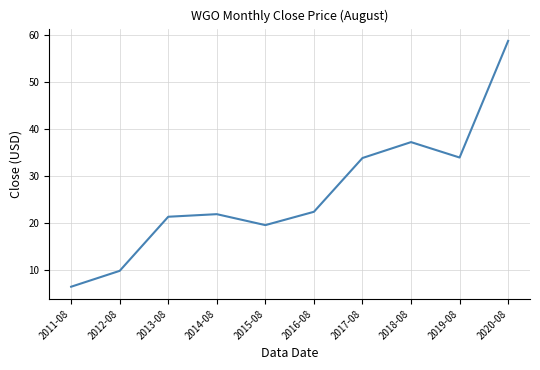

Which has a higher value, 2013-08 or 2020-08?

2020-08